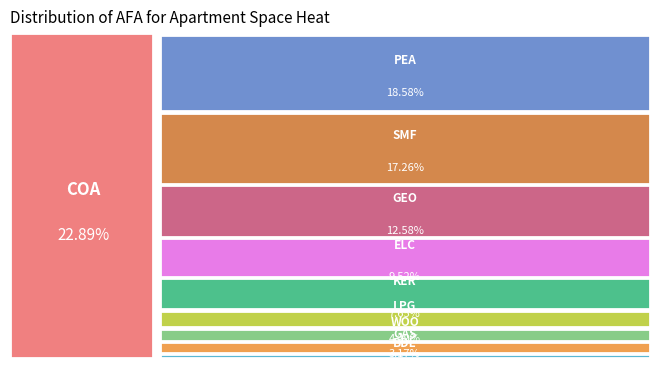

Is PEA the majority of the pie?

No